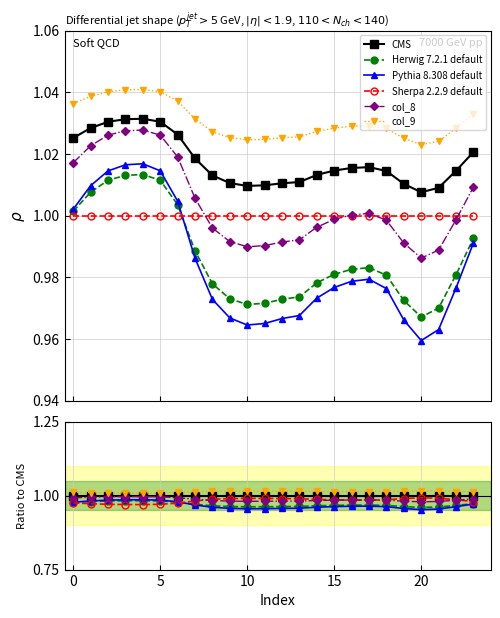

How many data points does each series have?

24